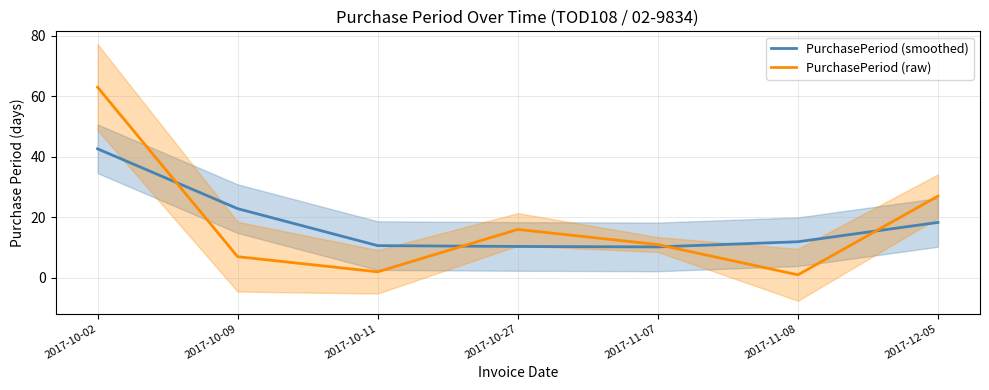

Which category has the highest value across all series?

2017-10-02